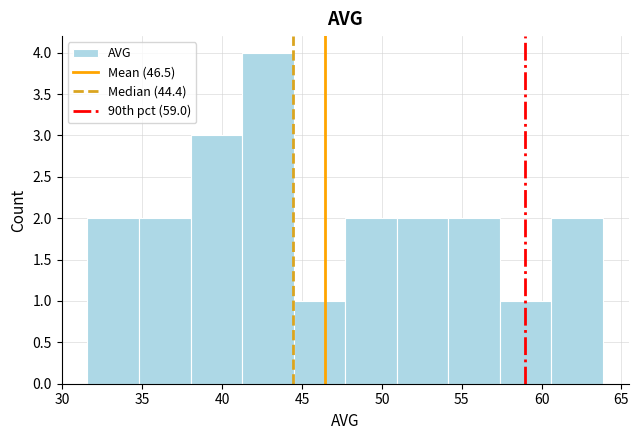

Reading left to right, transcribe this chart: for each bar, give the range it covers on the x-axis and its height. Neither the bar edges nor the heights are printed on the chart, so give them approximately, as read against the axes.

31.5 to 35.0: 2
35.0 to 38.0: 2
38.0 to 41.0: 3
41.0 to 44.5: 4
44.5 to 47.5: 1
47.5 to 51.0: 2
51.0 to 54.0: 2
54.0 to 57.5: 2
57.5 to 60.5: 1
60.5 to 64.0: 2